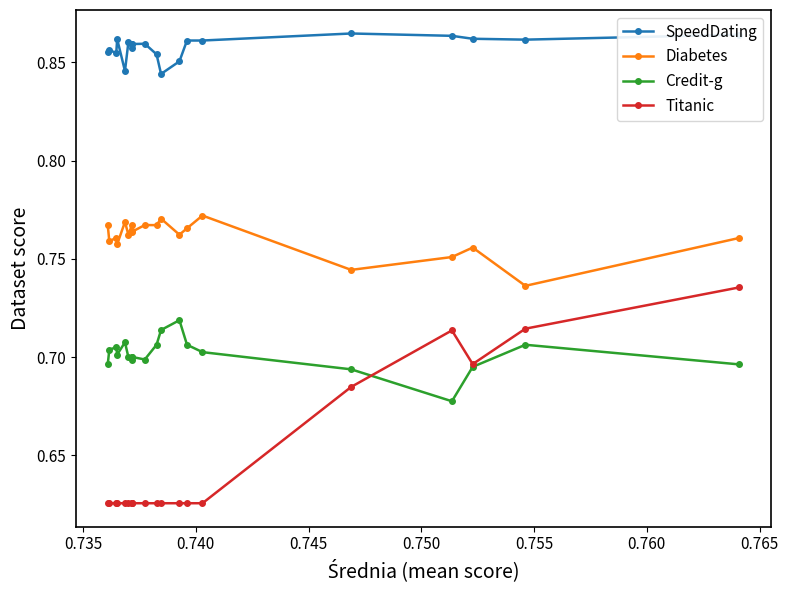

How many Titanic values are between 0 and 1?

20